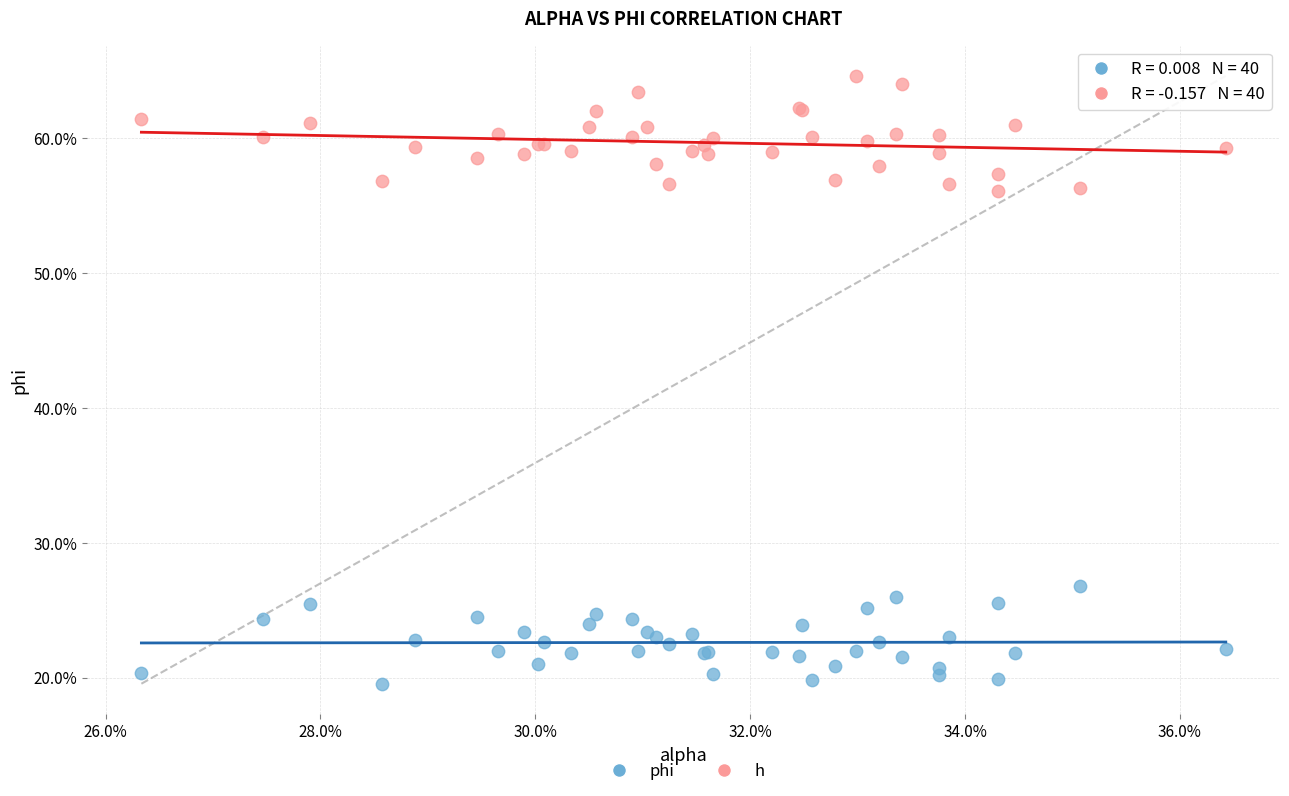

Which series has the largest Y range (max minus min)?

h